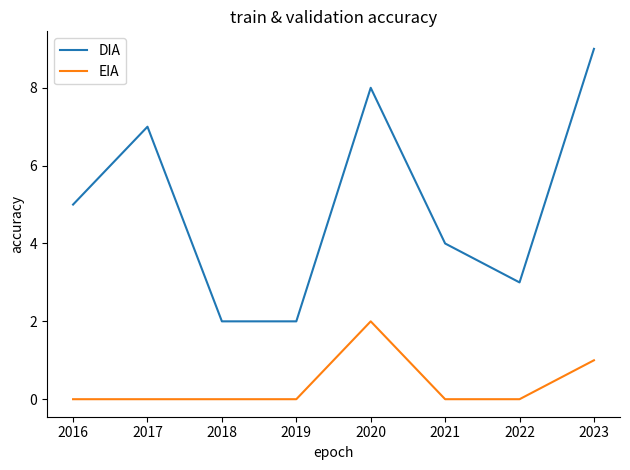

How many lines are shown in the chart?

2